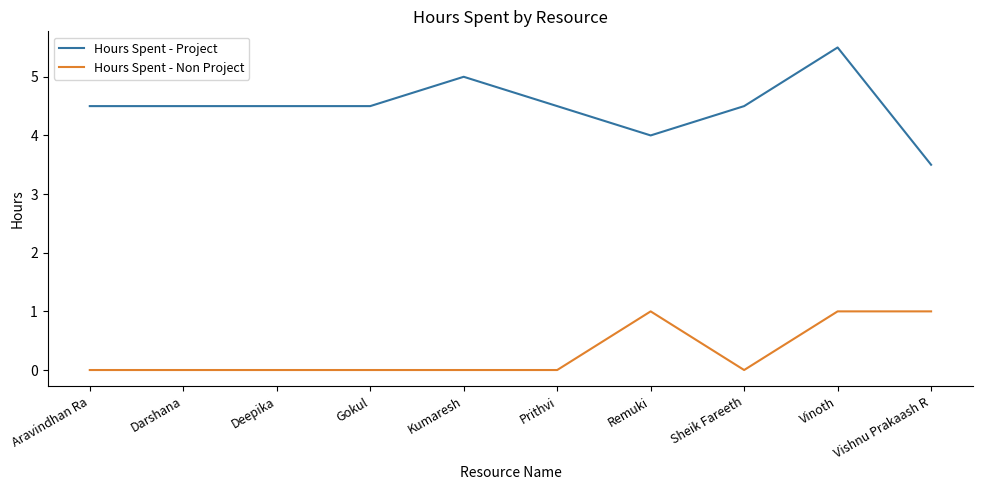

Rank the series at Gokul from lowest to highest value.

Hours Spent - Non Project, Hours Spent - Project